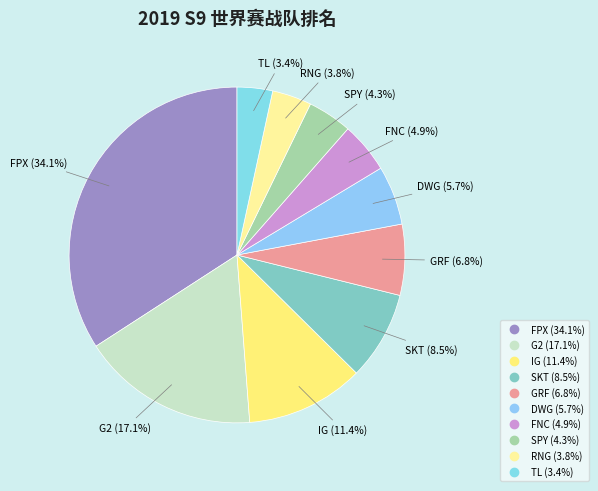

How many segments does this pie chart have?

10